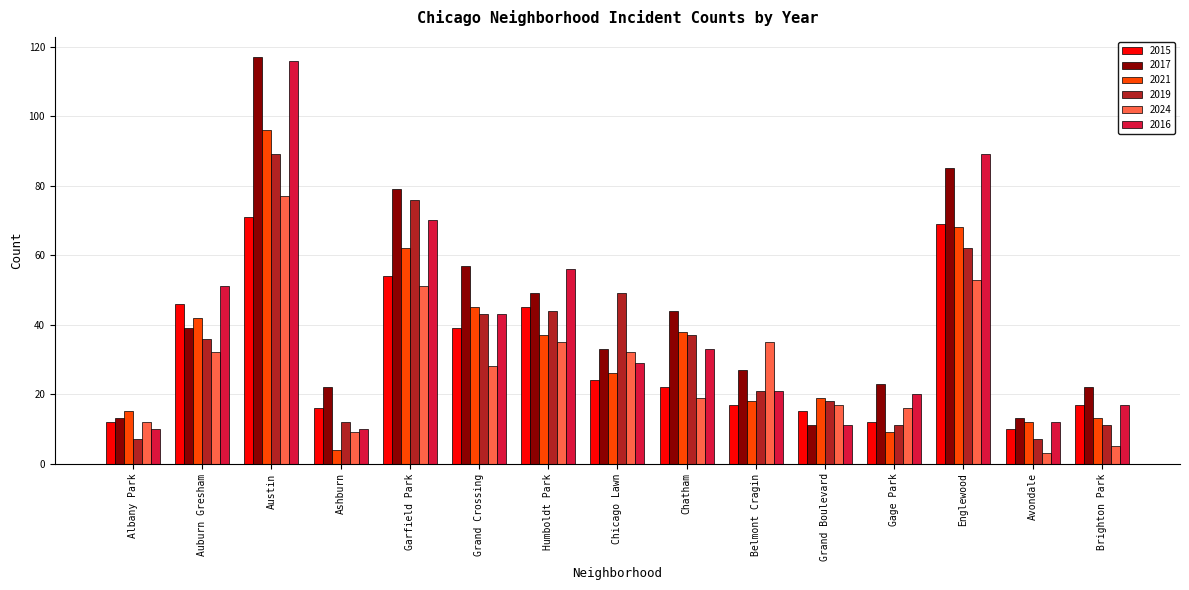

What is the value of the 2019 bar at the 14th from the left?

7